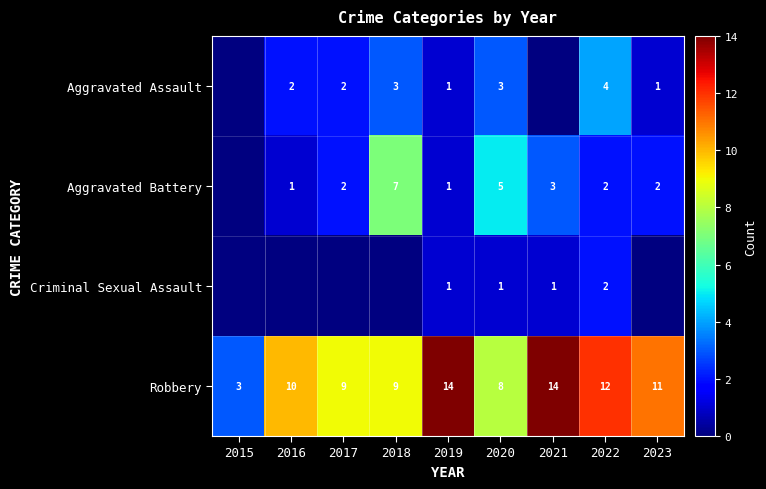

How many data points in Robbery are less than 10?

4